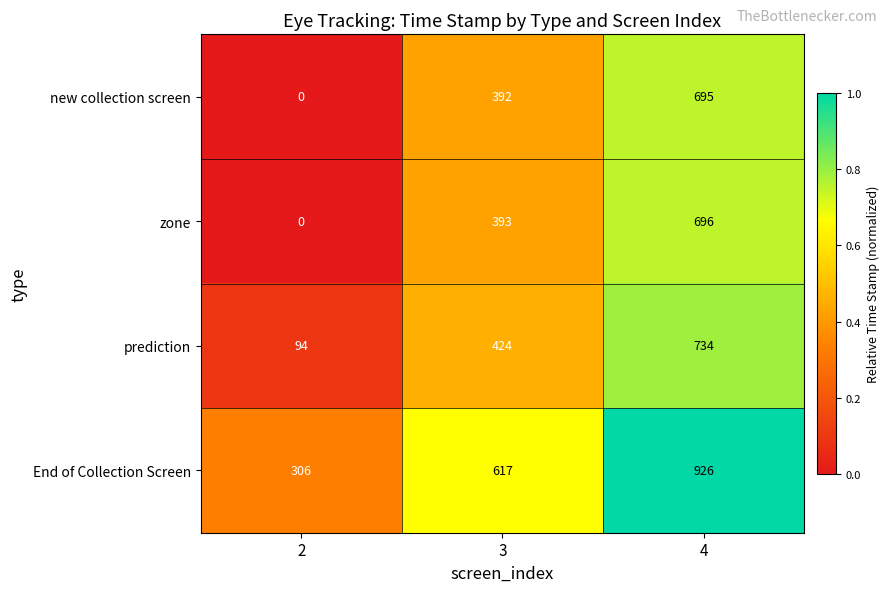

Reading left to right, transcribe all the data shown in this chart.

new collection screen: 0	392	695
zone: 0	393	696
prediction: 94	424	734
End of Collection Screen: 306	617	926